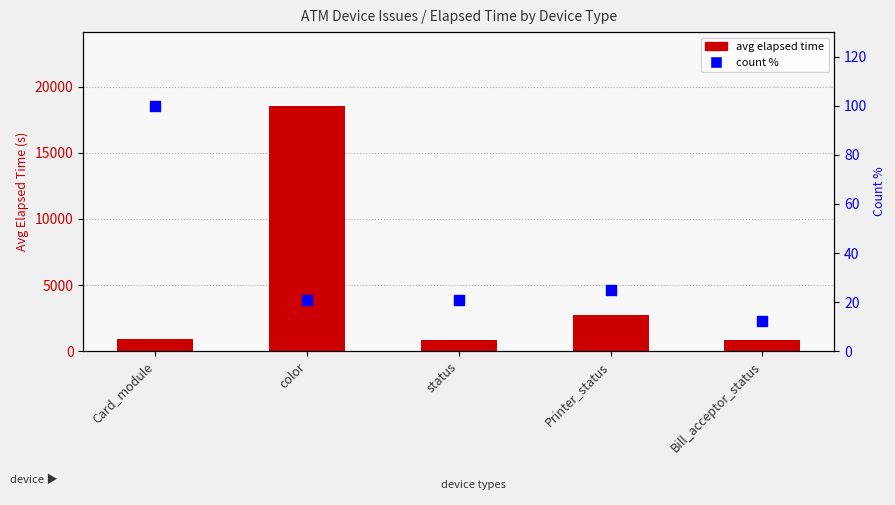

Which series has the largest total across all categories?

avg elapsed time